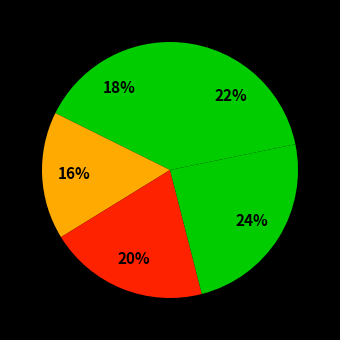

Which slice is the smallest?

1